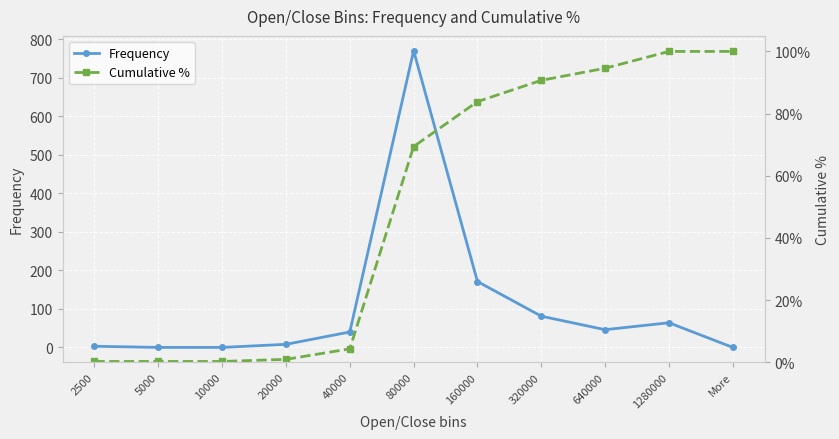

At 80000, list the series in order from smallest to largest.

Cumulative %, Frequency